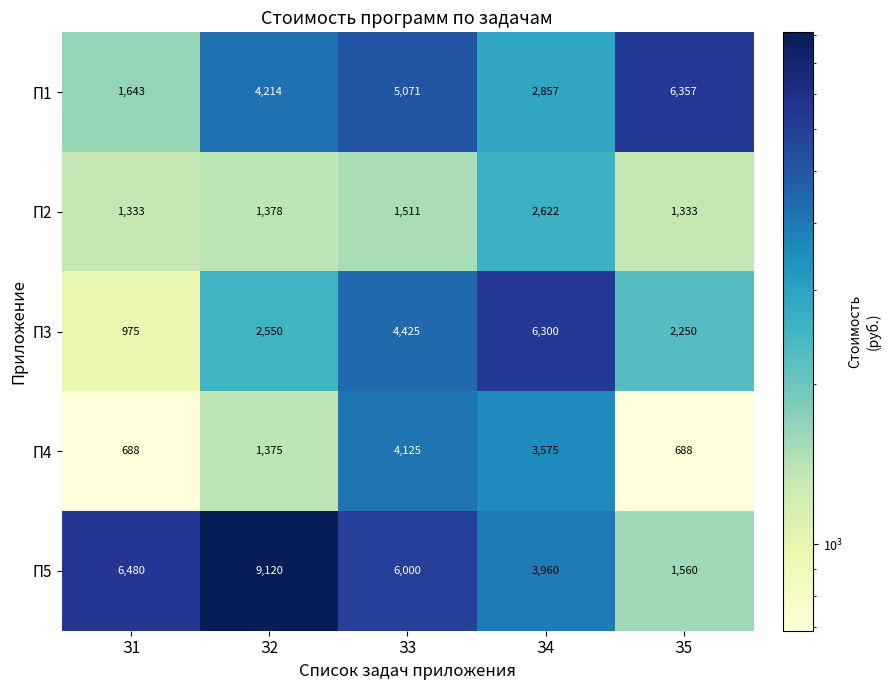

What is the total value across all series at З5?

12188